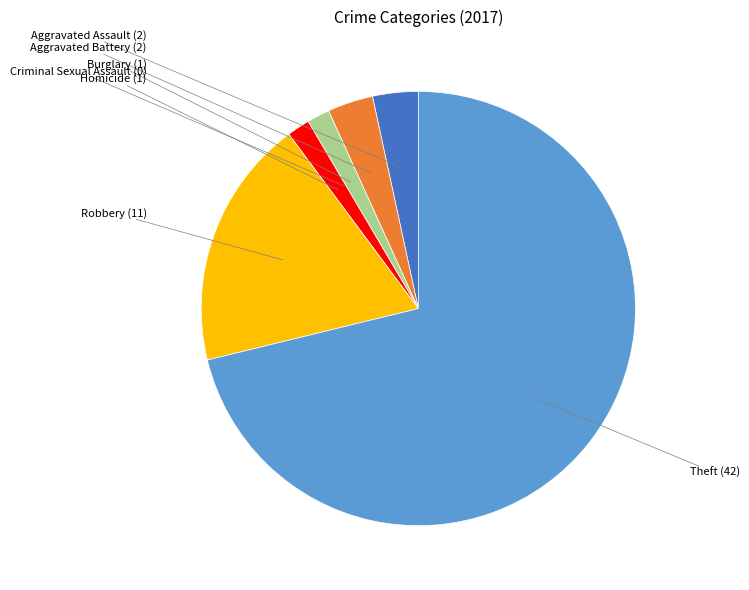

Does any single category account for the majority?

Yes